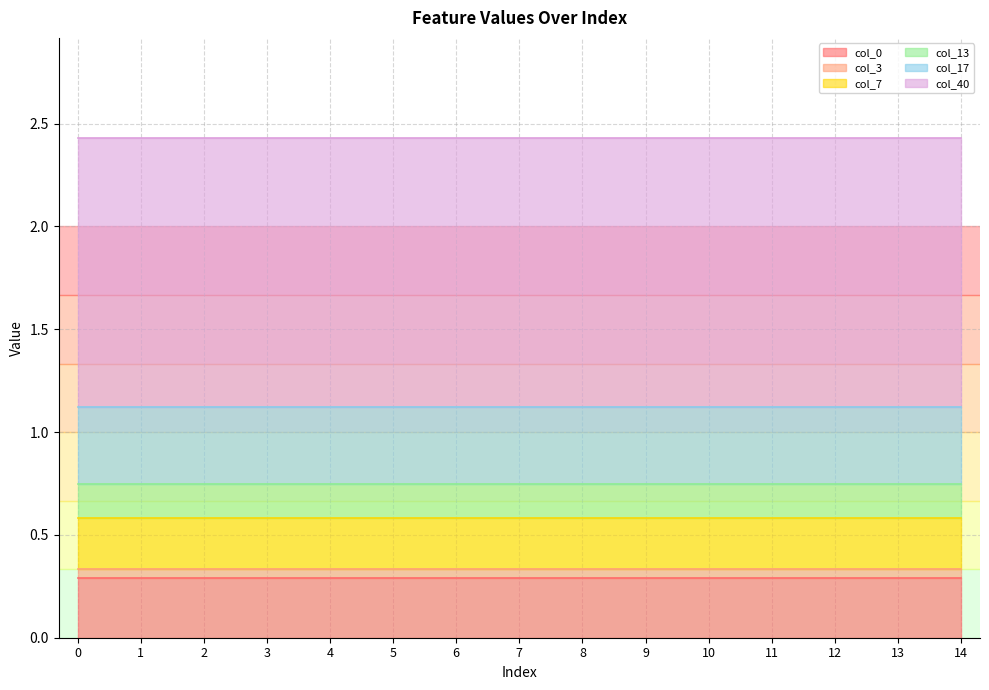

What is the value of the col_13 point at the 7th from the left?

0.2